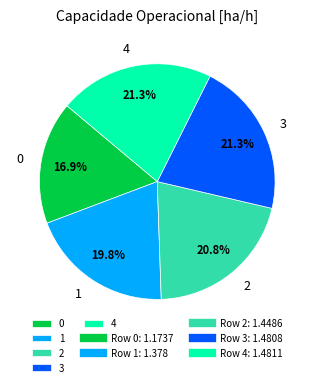

Is 0 the majority of the pie?

No